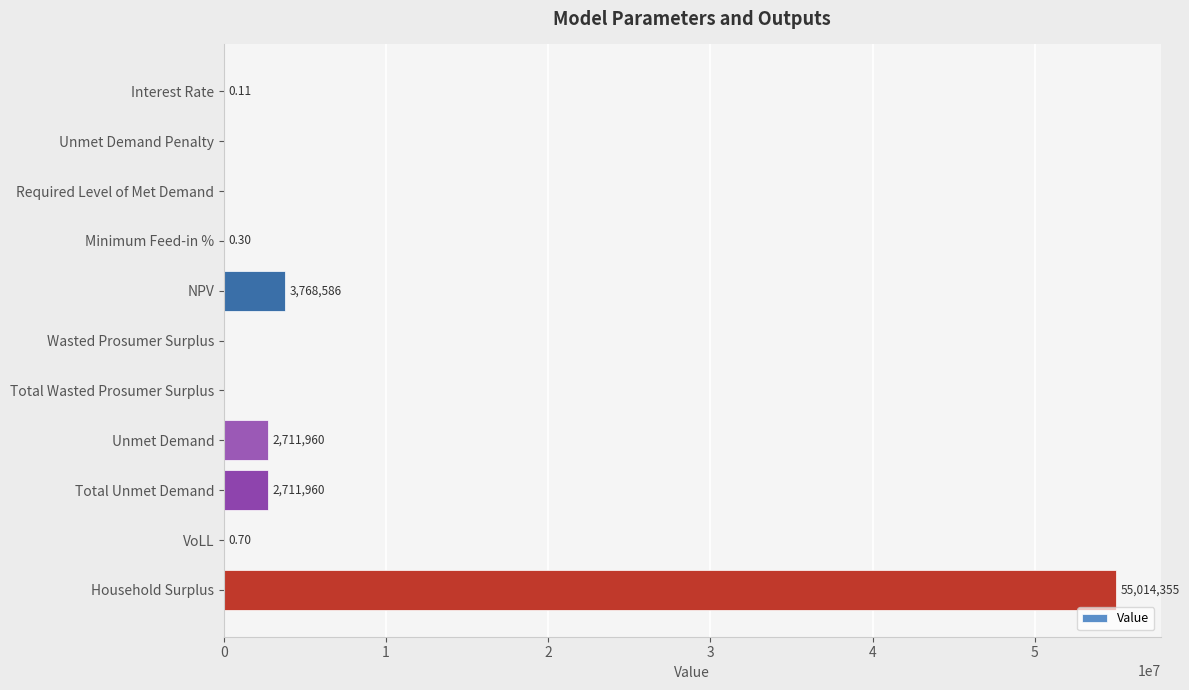

Which has a higher value, VoLL or Unmet Demand?

Unmet Demand